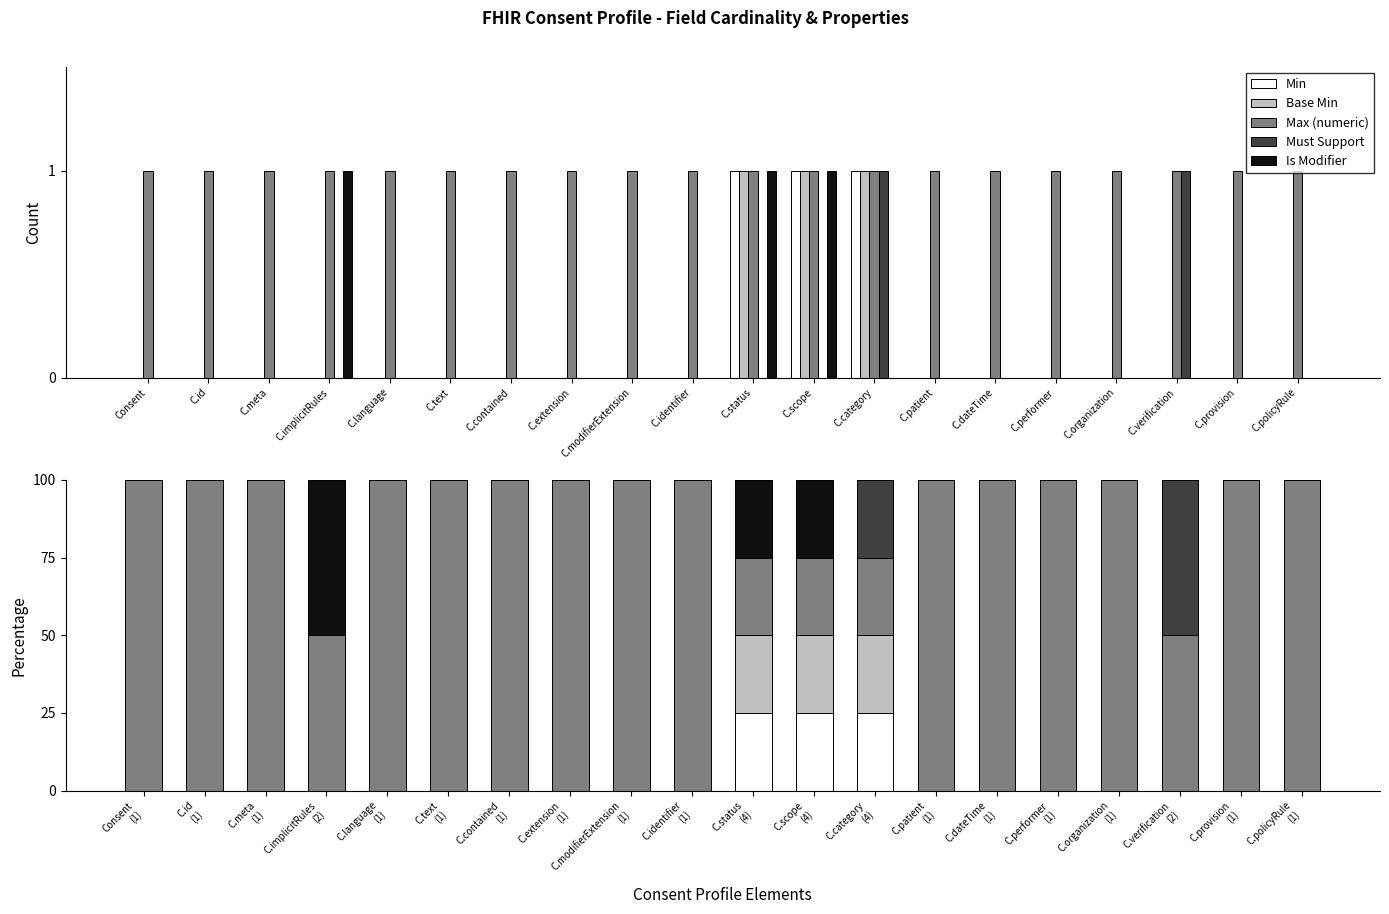

Reading left to right, transcribe all the data shown in this chart.

Min: 0	0	0	0	0	0	0	0	0	0	25	25	25	0	0	0	0	0	0	0
Base Min: 0	0	0	0	0	0	0	0	0	0	25	25	25	0	0	0	0	0	0	0
Max (numeric): 100	100	100	50	100	100	100	100	100	100	25	25	25	100	100	100	100	50	100	100
Must Support: 0	0	0	0	0	0	0	0	0	0	0	0	25	0	0	0	0	50	0	0
Is Modifier: 0	0	0	50	0	0	0	0	0	0	25	25	0	0	0	0	0	0	0	0